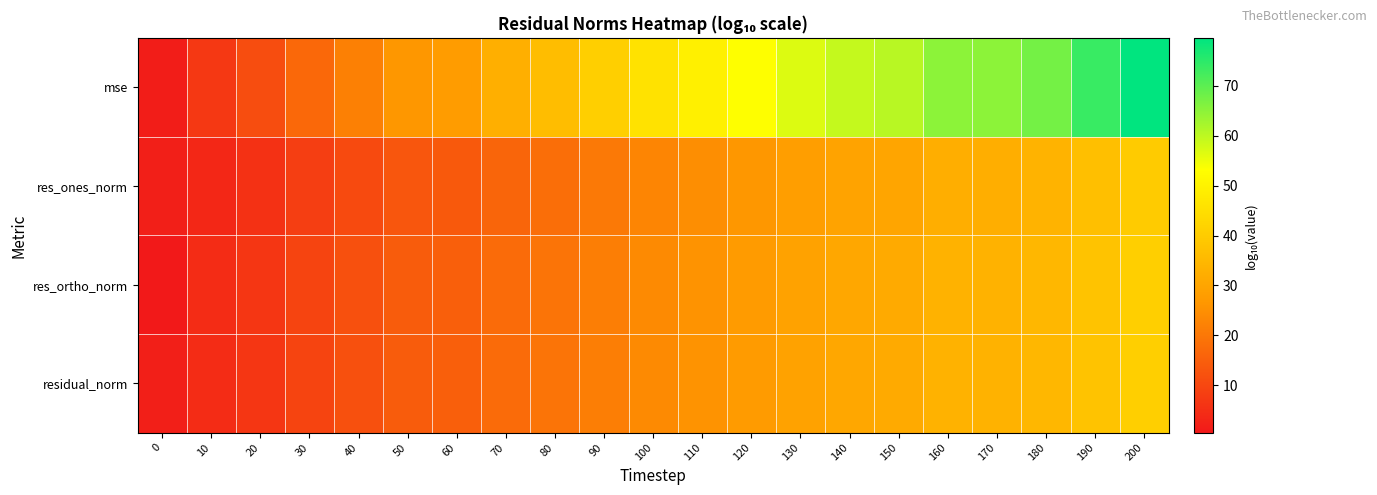

Reading left to right, what are all the values shown in this chart?

mse: 0=1.6	10=6.9	20=11.3	30=16.8	40=21.7	50=26.6	60=27.8	70=32.8	80=36.5	90=40.9	100=45.8	110=49.5	120=53.2	130=56.9	140=59.3	150=60.5	160=64.9	170=64.9	180=67.4	190=73.5	200=79.5
res_ones_norm: 0=1.8	10=3.5	20=5.6	30=8.1	40=10.8	50=13.3	60=13.8	70=16.2	80=18.3	90=20.4	100=22.9	110=24.7	120=26.6	130=28.4	140=29.7	150=30.3	160=32.5	170=32.5	180=33.7	190=36.8	200=39.8
res_ortho_norm: 0=0.5	10=4.5	20=6.7	30=9.5	40=11.9	50=14.3	60=15.0	70=17.4	80=19.3	90=21.5	100=23.9	110=25.8	120=27.6	130=29.5	140=30.7	150=31.3	160=33.5	170=33.5	180=34.7	190=37.8	200=40.8
residual_norm: 0=1.8	10=4.5	20=6.7	30=9.5	40=11.9	50=14.3	60=15.0	70=17.4	80=19.3	90=21.5	100=23.9	110=25.8	120=27.6	130=29.5	140=30.7	150=31.3	160=33.5	170=33.5	180=34.7	190=37.8	200=40.8